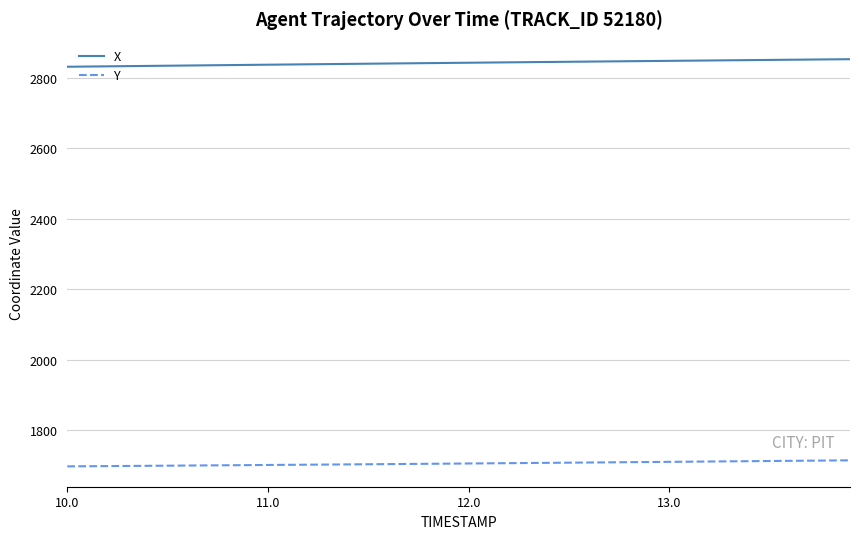

True or false: Y and X cross at least once.

False